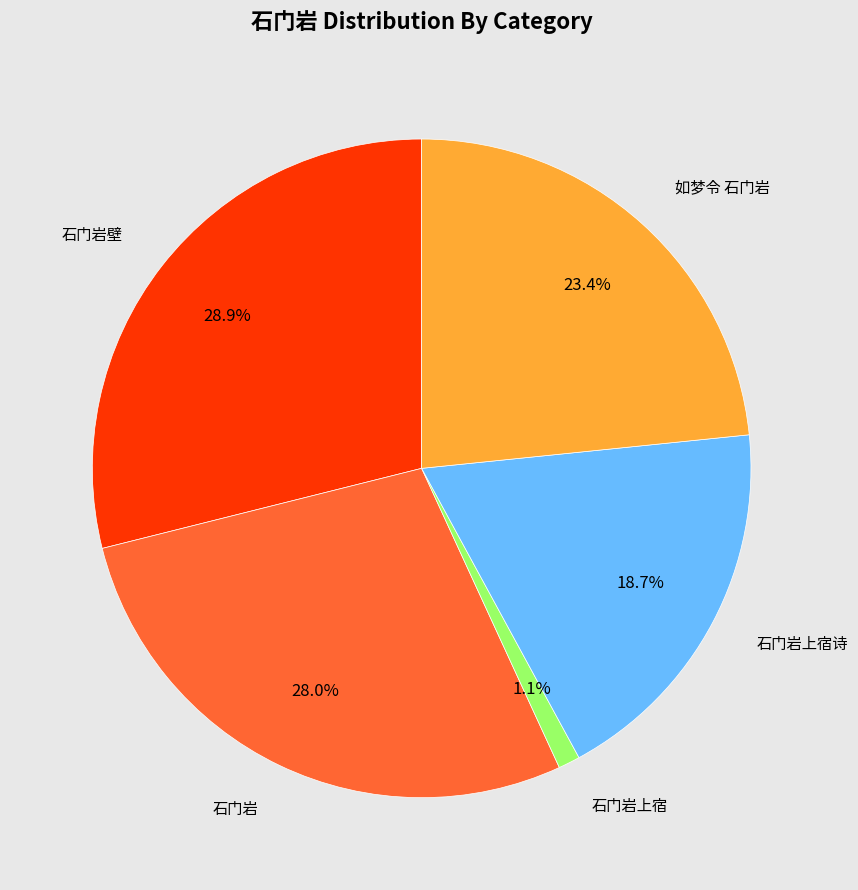

Is there any slice that represents more than half of the pie?

No